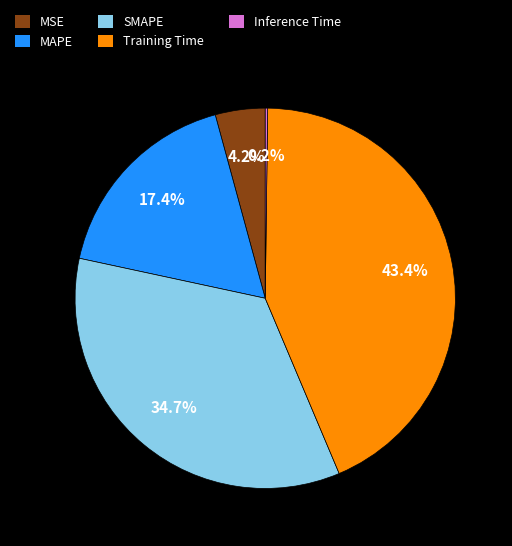

Is it true that MSE is 4% of the pie?

True